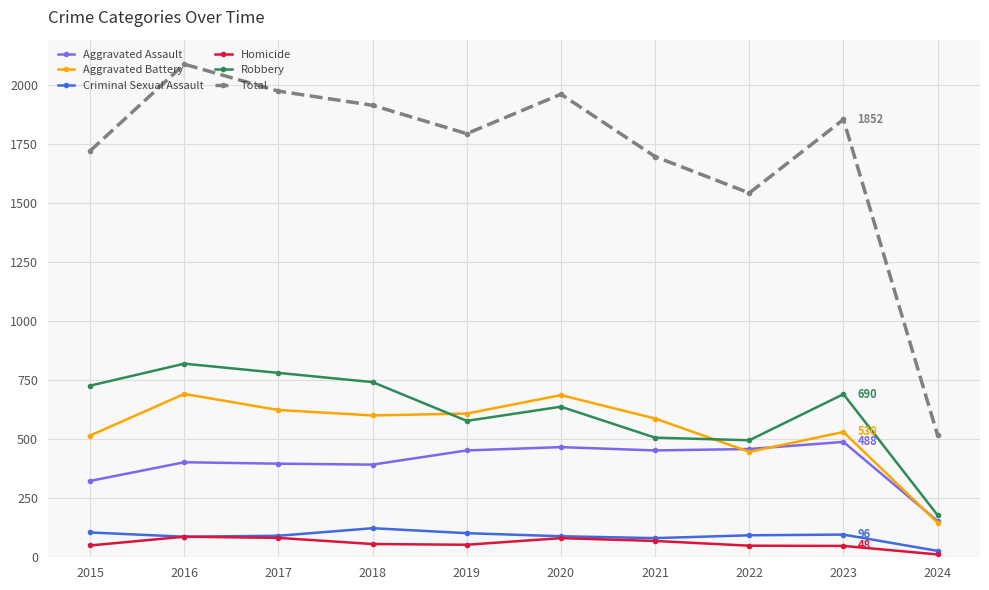

What is the minimum value for Aggravated Assault?

153